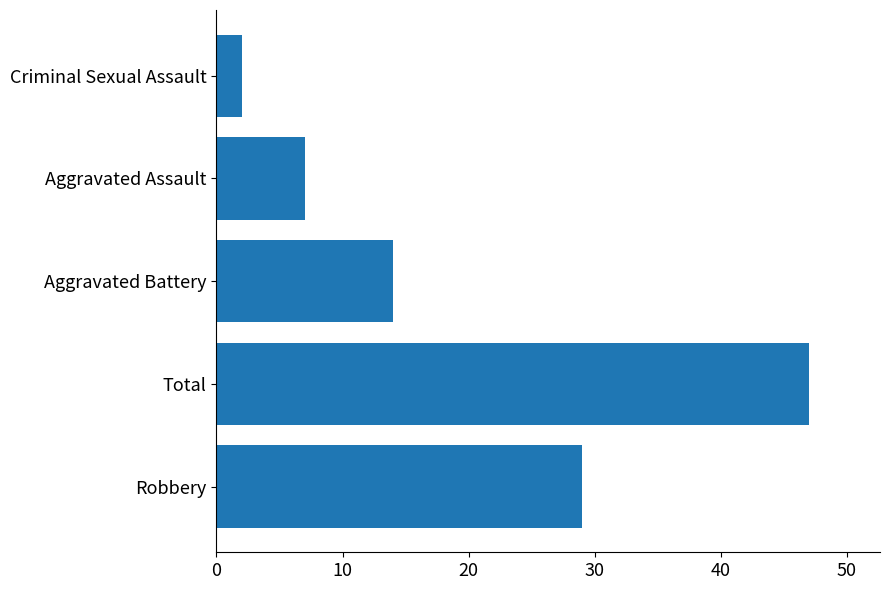

How many bars are there in total?

5